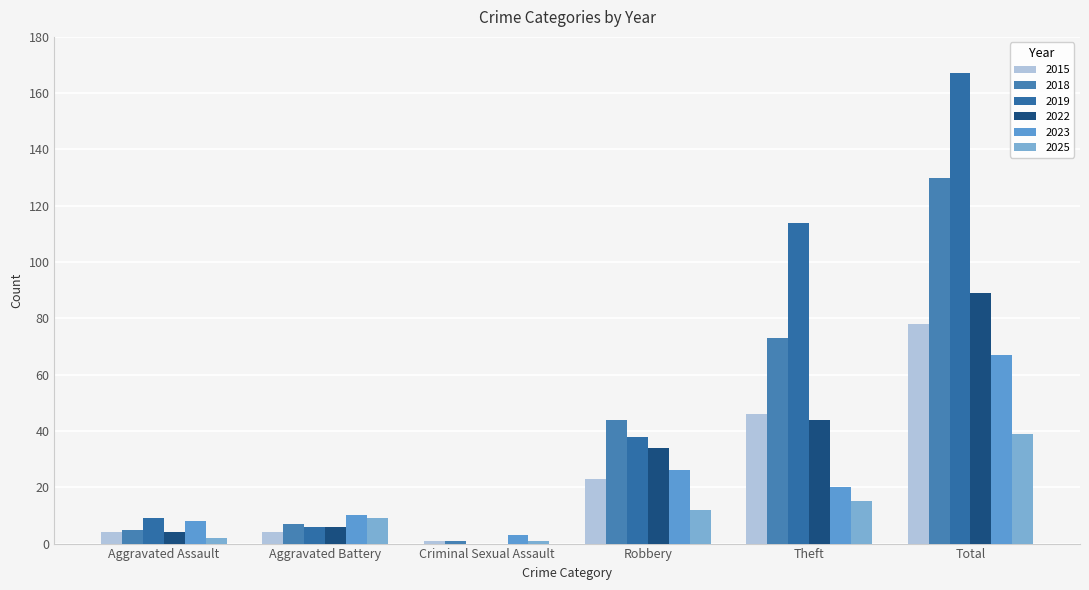

What are all the series names shown in the legend?

2015, 2018, 2019, 2022, 2023, 2025